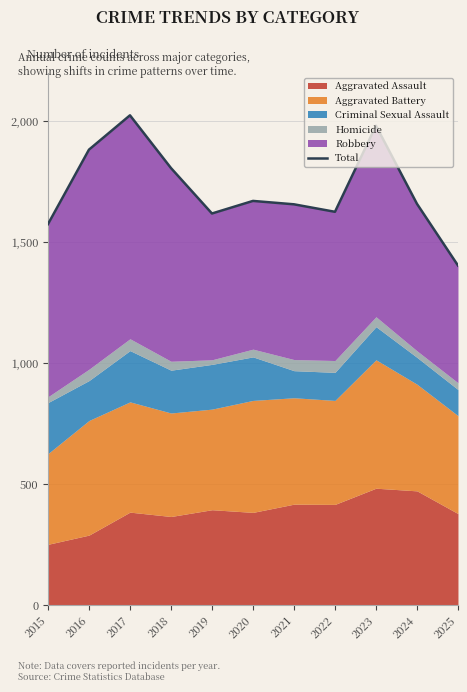

What is the difference between the values at 2020 and 2019?

52